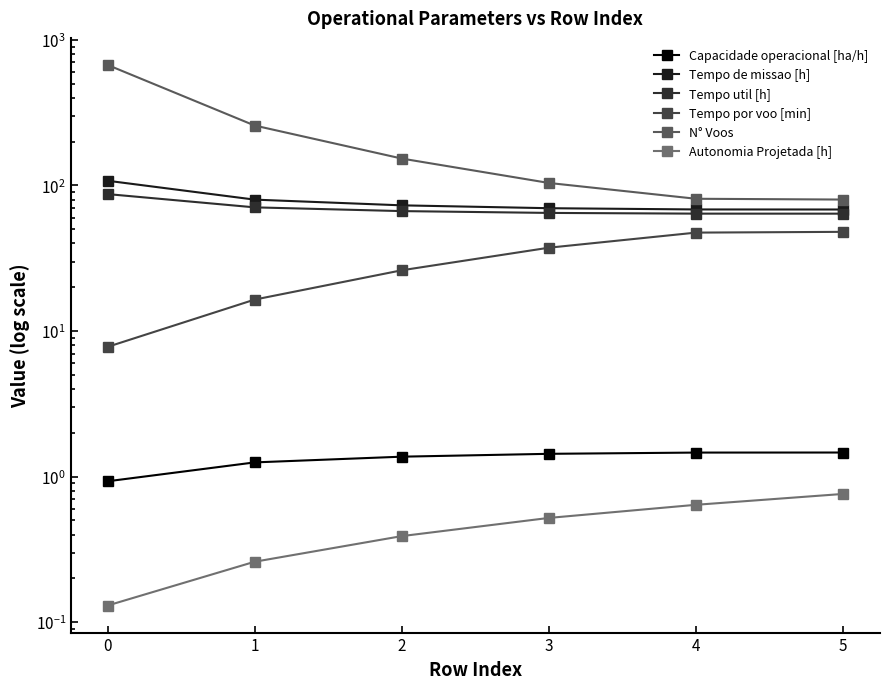

The value of Capacidade operacional [ha/h] at 3 is 1.4. True or false?

True